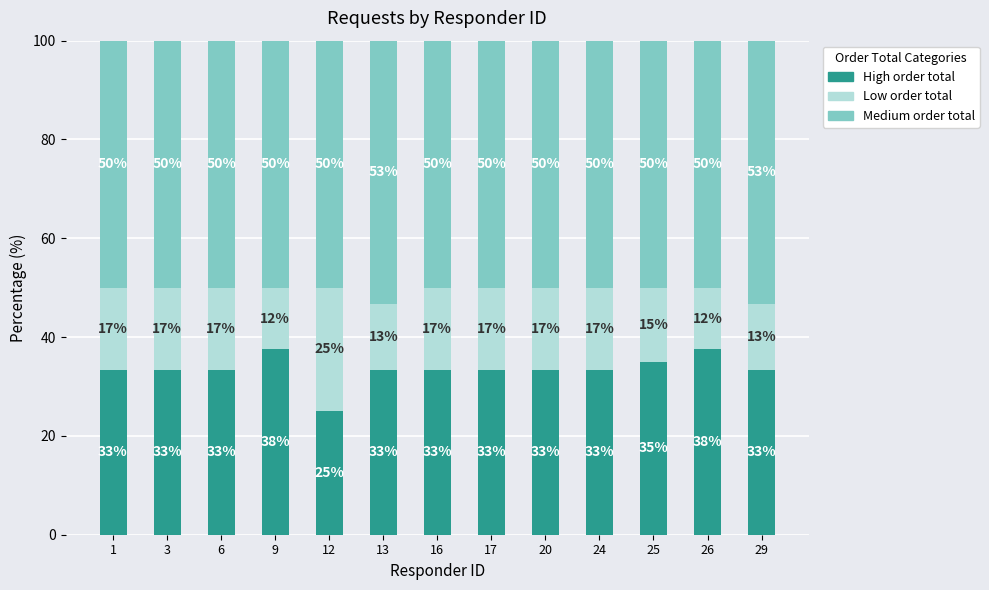

Rank the series by their average value, from highest to lowest.

Medium order total, High order total, Low order total